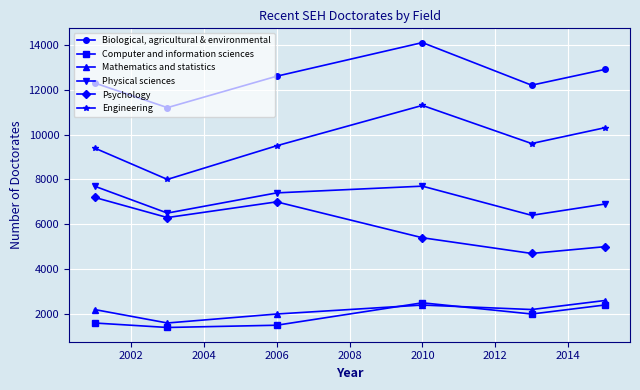

Which series has the widest spread of values?

Engineering